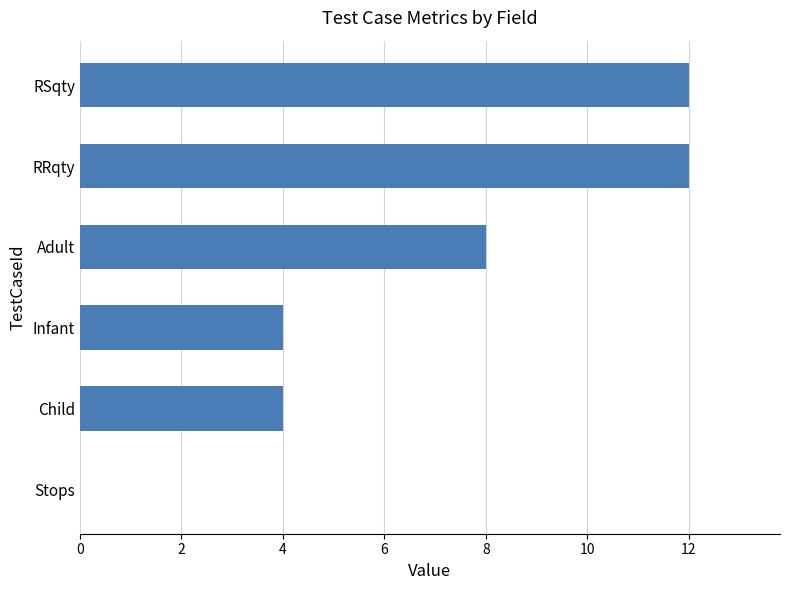

What is the maximum value shown in the chart?

12